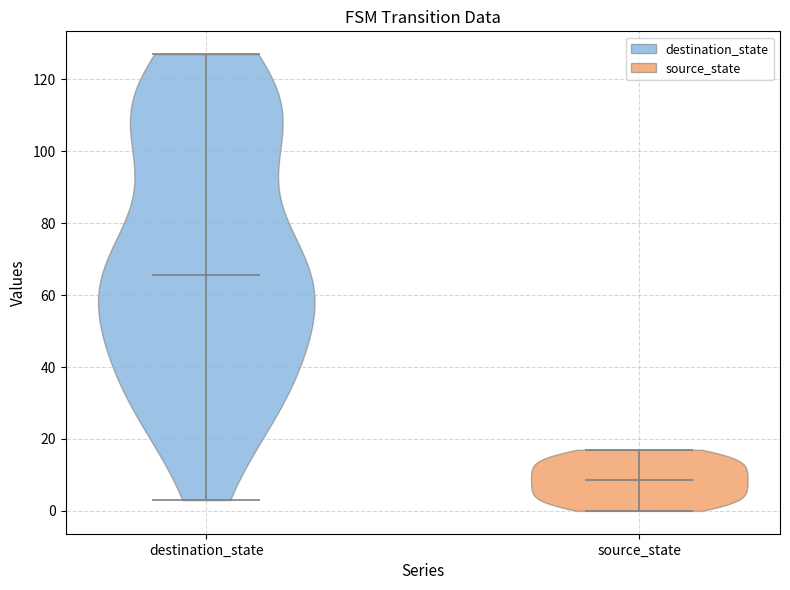

Reading left to right, read every violin against the y-axis: where its median line is, and the lowest and highest points it reaches. The values are not printed on the chart, so give them approximately, as read against the axis.

destination_state: median line 66, lowest point 4, highest point 128
source_state: median line 8, lowest point 0, highest point 18